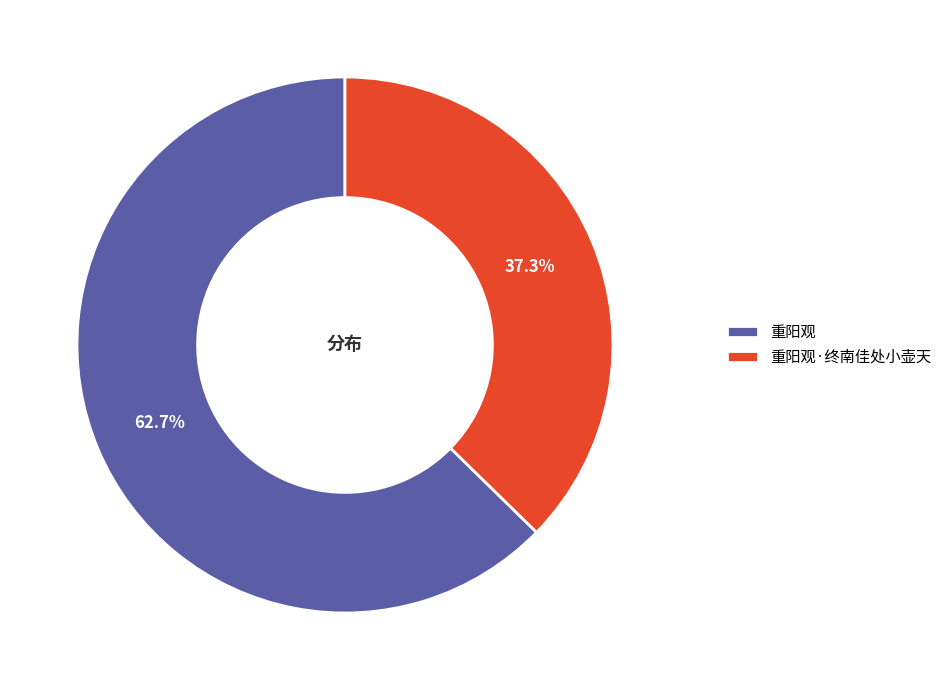

Combined, do 重阳观·终南佳处小壶天 and 重阳观 account for over 50%?

Yes